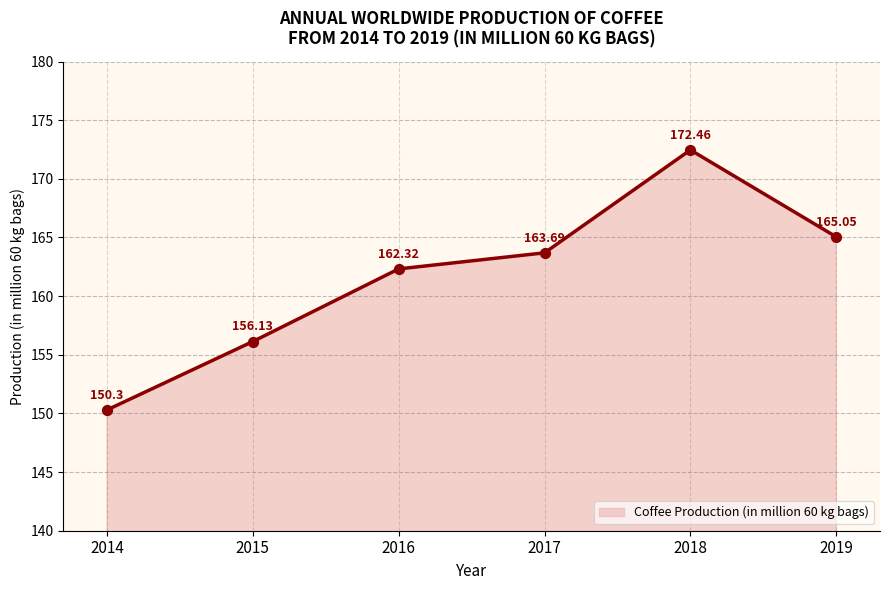

Approximately how many times larger is the value at 2017 compared to 2019?

1.0